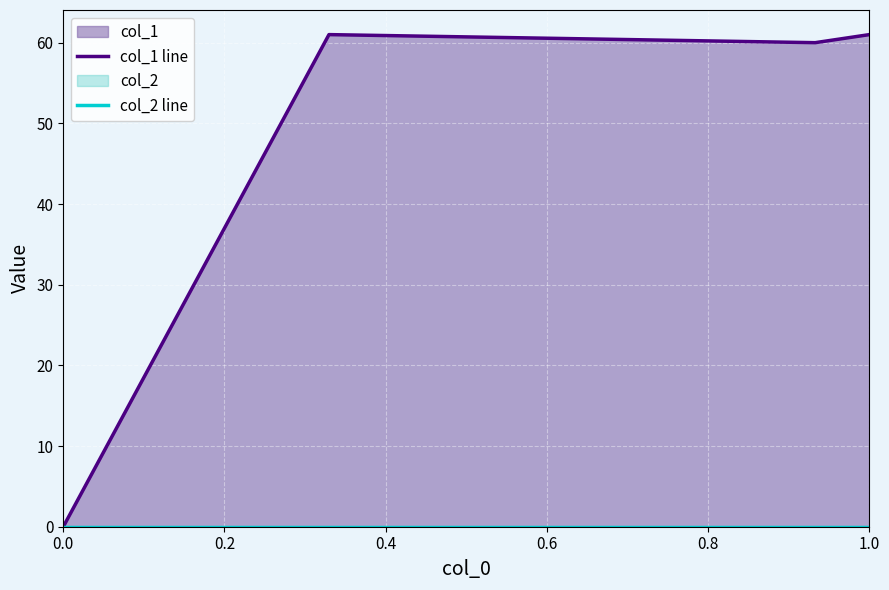

True or false: col_2 line has more than 1 points higher than both neighbors.

False